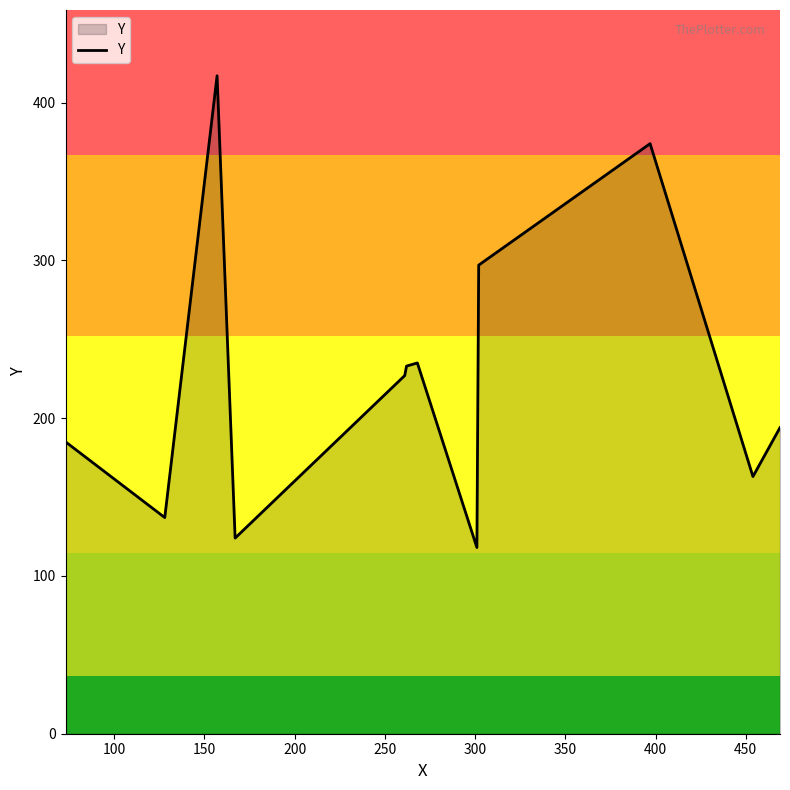

What is the smallest value displayed?

118